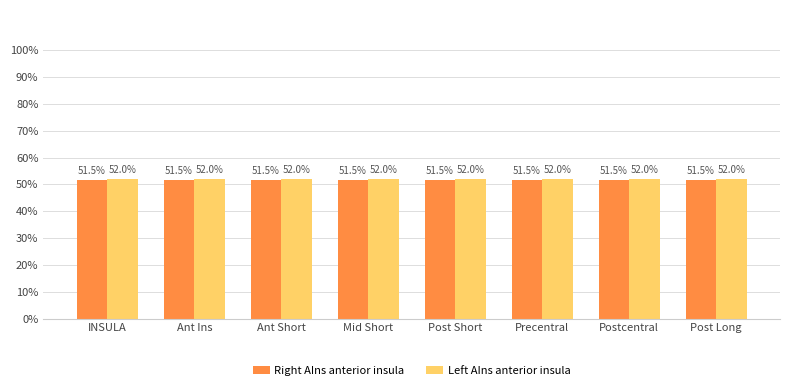

The value of Left AIns anterior insula at Precentral is 0.2. True or false?

False